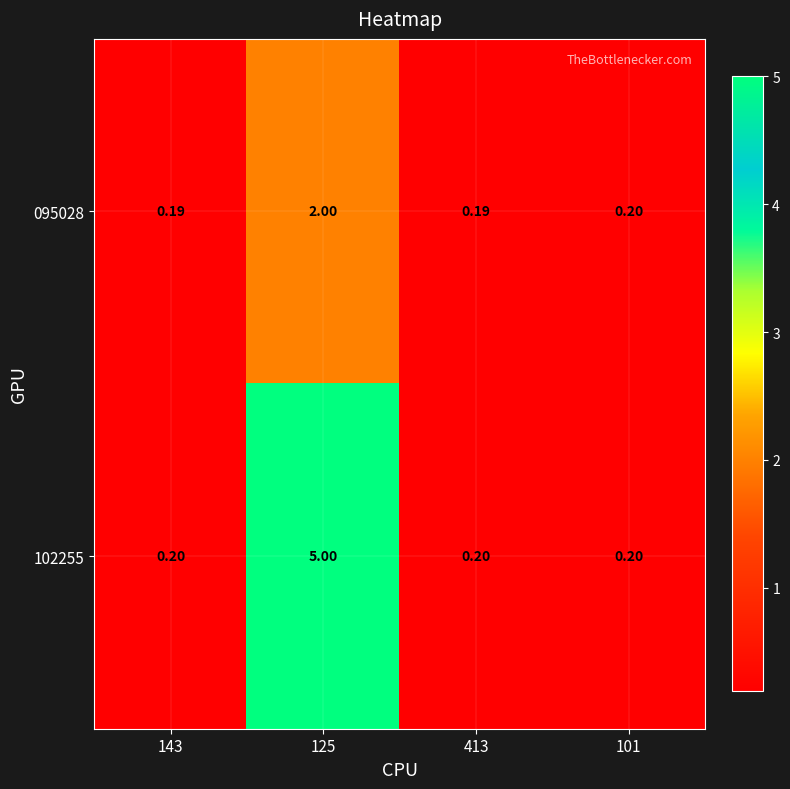

Is the value of 102255 at 413 greater than the value of 095028 at 125?

No